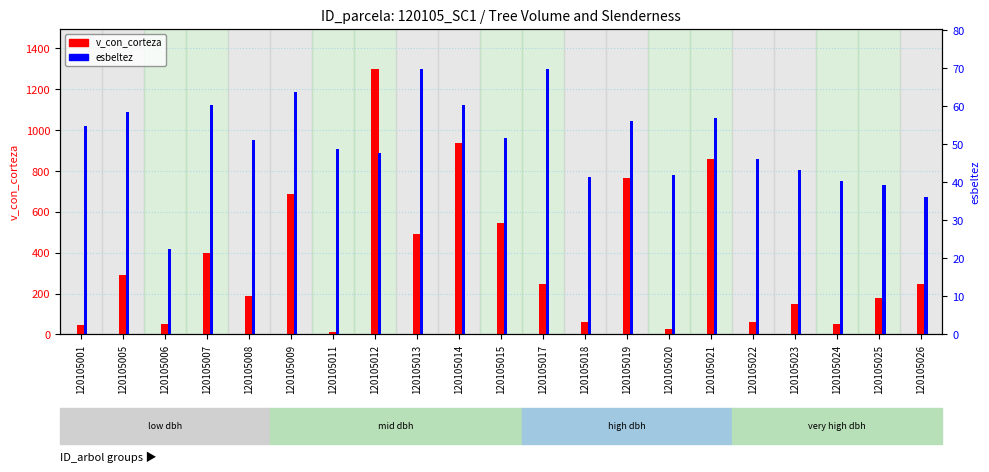

Reading right to left, transcribe all the data shown in this chart.

v_con_corteza: 120105026=246.8	120105025=178.7	120105024=52.2	120105023=147.0	120105022=62.5	120105021=857.2	120105020=28.8	120105019=763.9	120105018=62.7	120105017=249.3	120105015=547.7	120105014=938.6	120105013=492.2	120105012=1301.3	120105011=11.1	120105009=687.6	120105008=188.3	120105007=400.1	120105006=51.5	120105005=288.9	120105001=44.7
esbeltez: 120105026=36.0	120105025=39.2	120105024=40.4	120105023=43.3	120105022=46.2	120105021=56.9	120105020=41.8	120105019=56.0	120105018=41.4	120105017=69.8	120105015=51.5	120105014=60.4	120105013=69.8	120105012=47.8	120105011=48.8	120105009=63.6	120105008=51.2	120105007=60.4	120105006=22.5	120105005=58.6	120105001=54.7